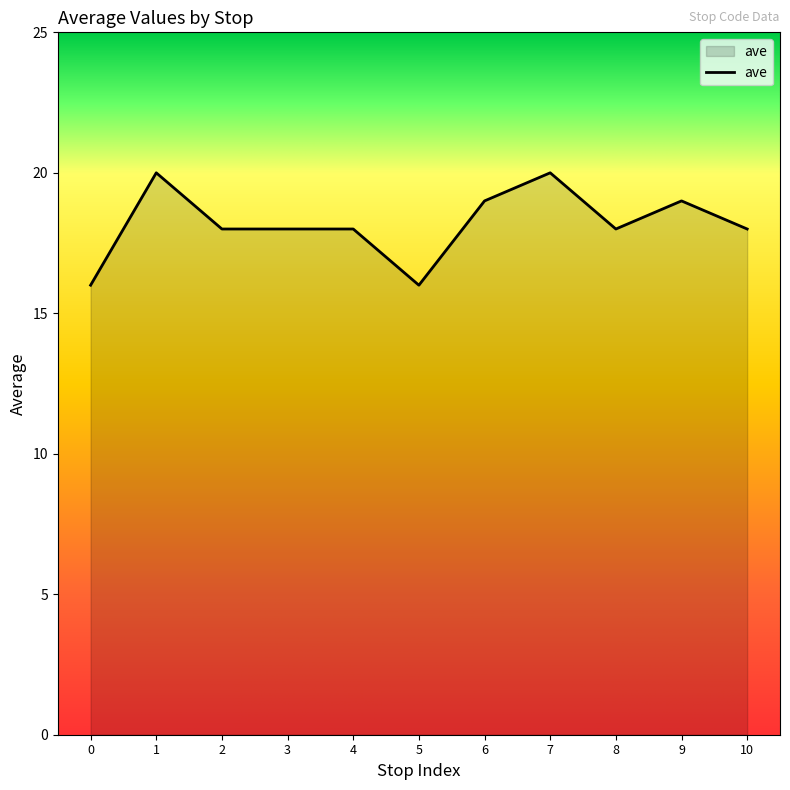

What is the difference between the maximum and minimum values?

4